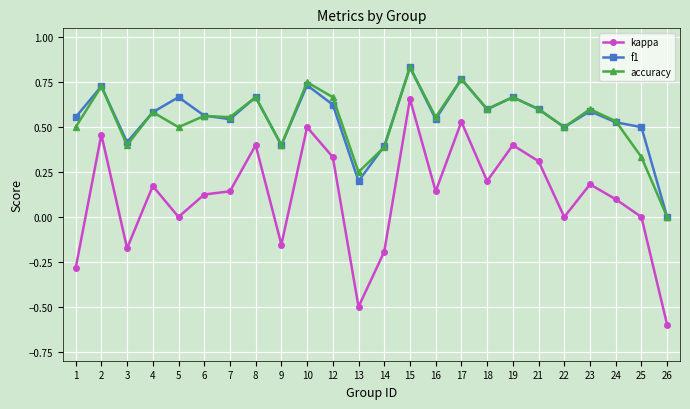

At which label is accuracy closest to 0?

26